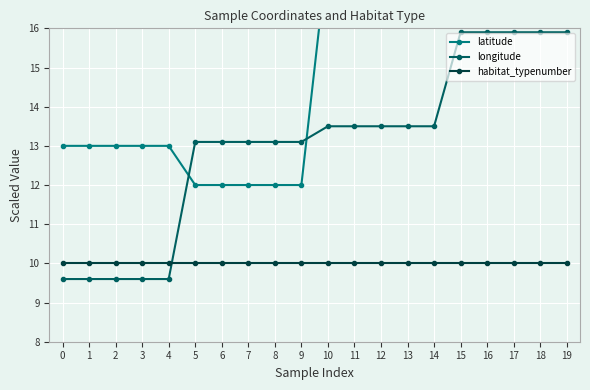

Read the habitat_typenumber value at 10.

10.0